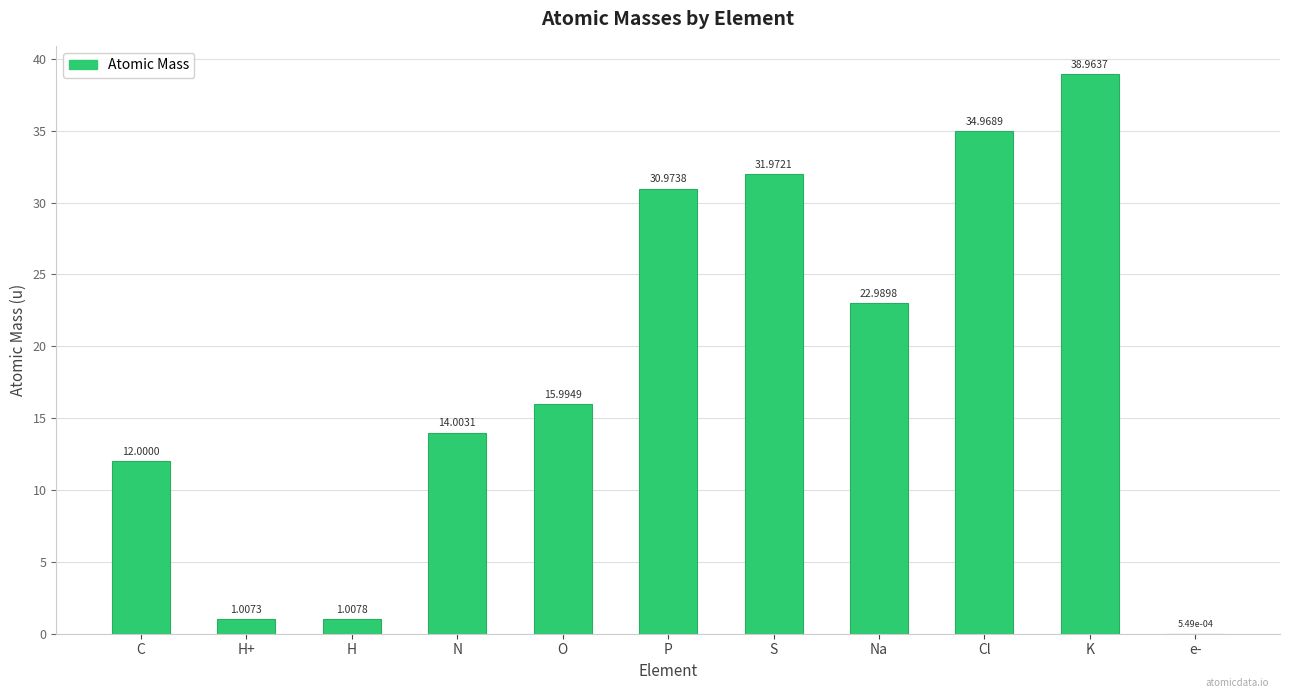

Where does the data first go above 15?

O